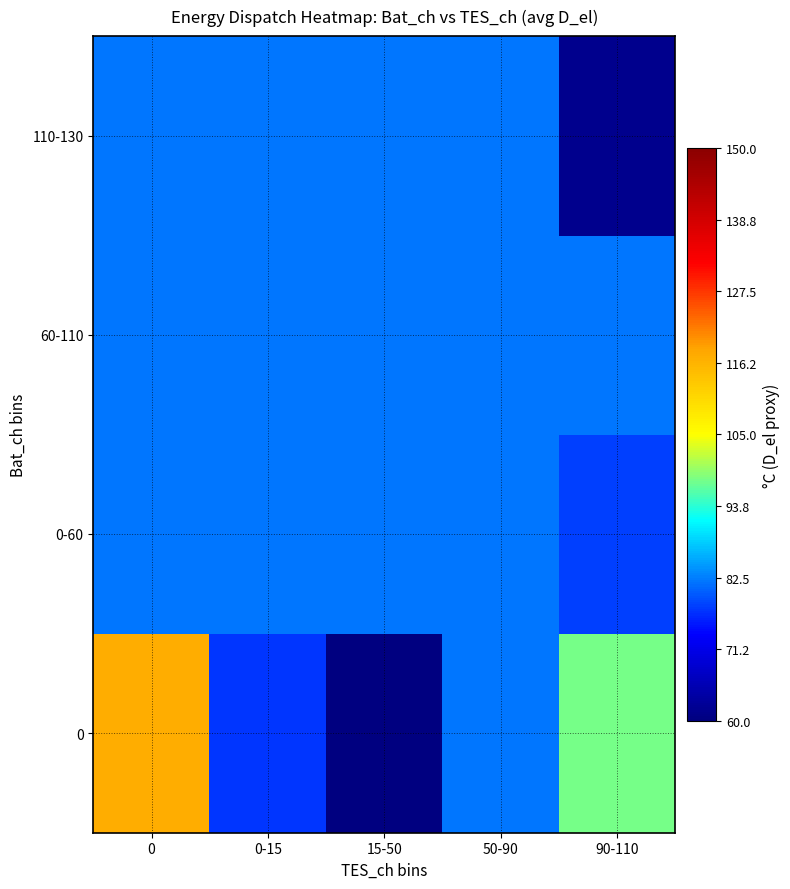

How many series are shown in this chart?

4